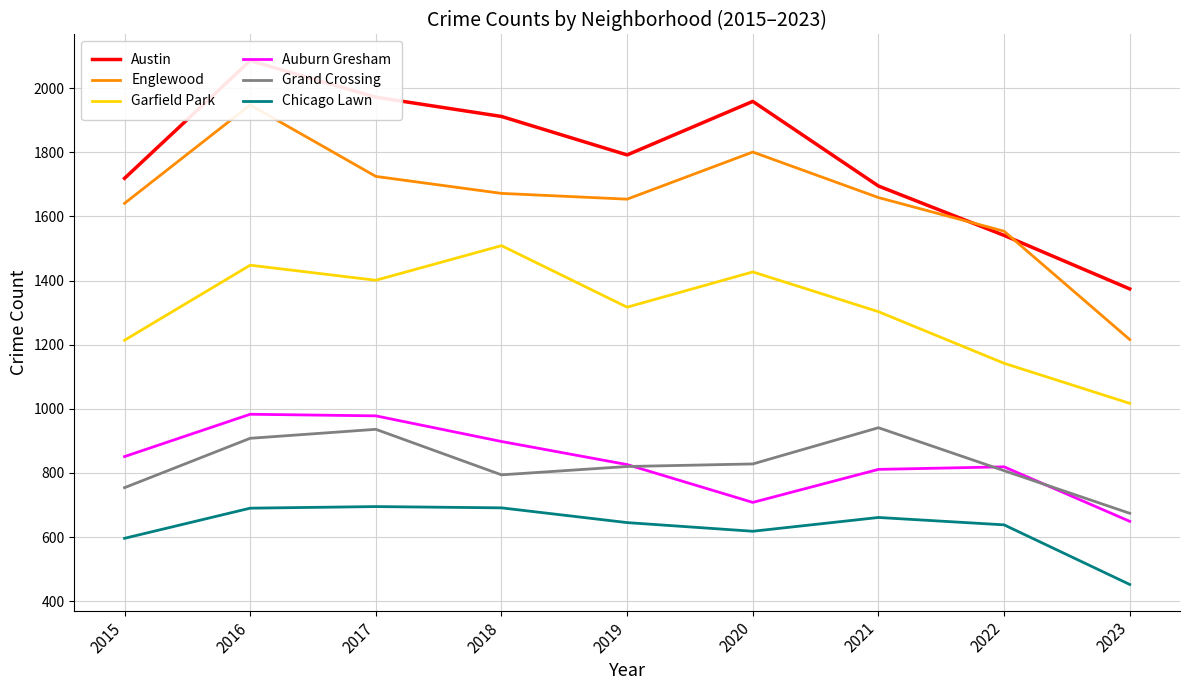

Which label corresponds to the largest value in the chart?

2016